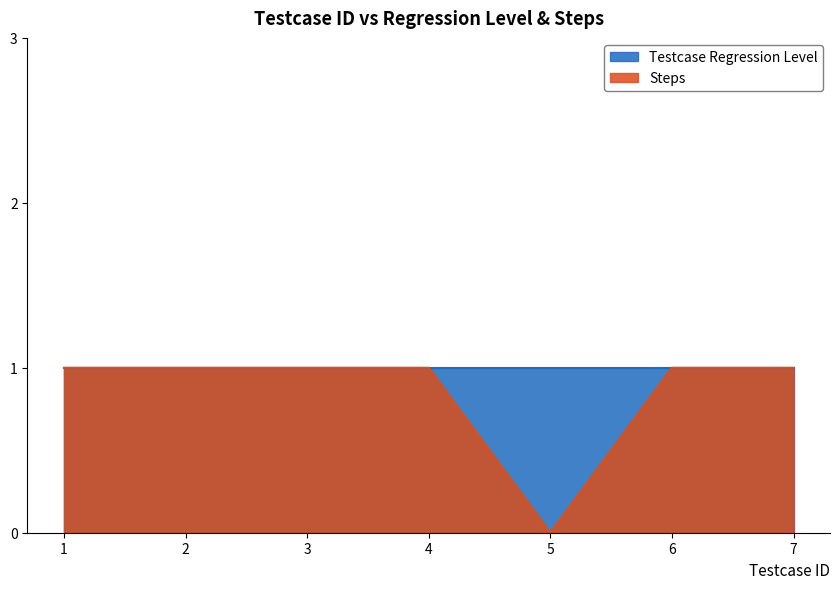

How many values are between 1 and 2?

6